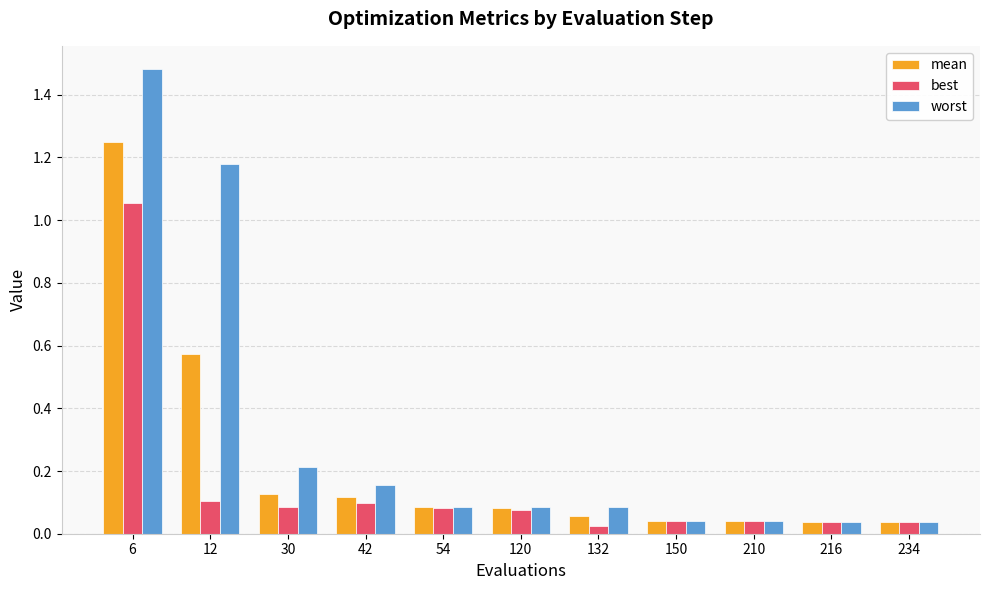

Are the bars horizontal?

No